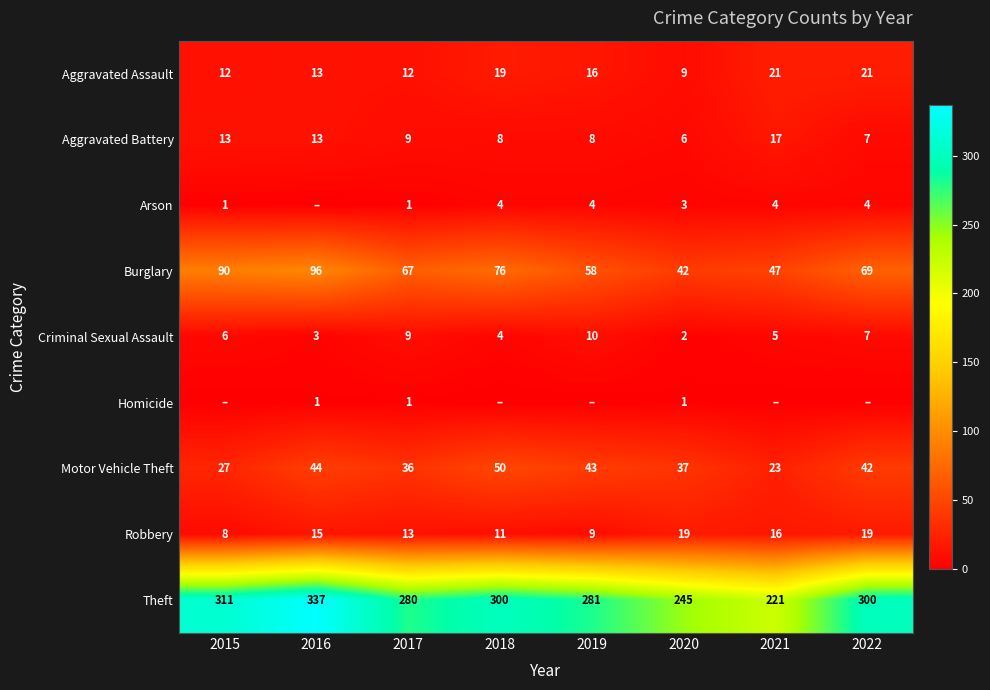

What is the spread (max minus min) of values at 2021?

221